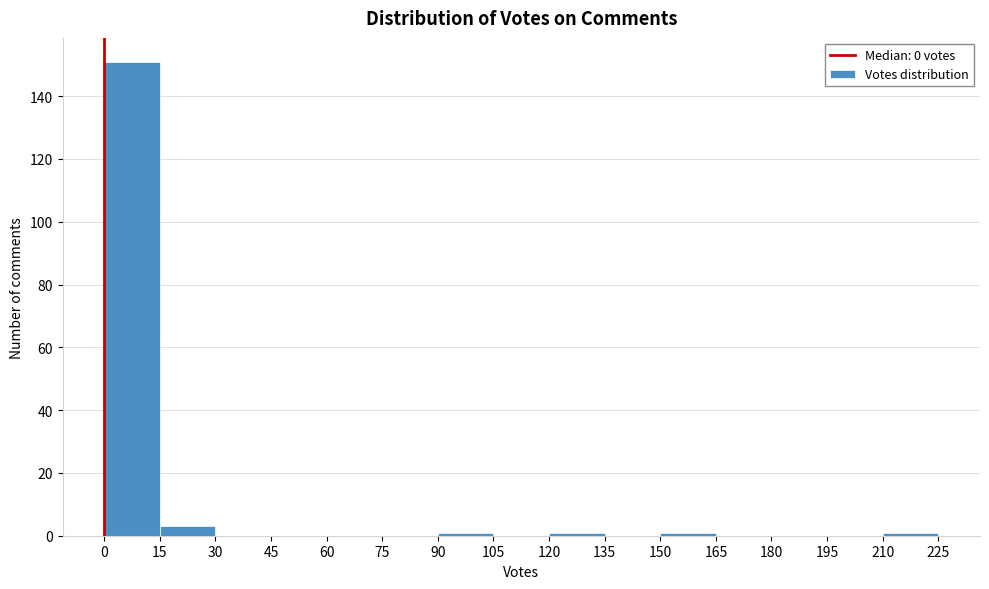

Reading left to right, list every bar in this chart as the range it spans on the x-axis followed by its height. The values are not printed on the chart, so give them approximately, as read against the axis.

0 to 15: 152
15 to 30: 4
30 to 45: 0
45 to 60: 0
60 to 75: 0
75 to 90: 0
90 to 105: under 2
105 to 120: 0
120 to 135: under 2
135 to 150: 0
150 to 165: under 2
165 to 180: 0
180 to 195: 0
195 to 210: 0
210 to 225: under 2